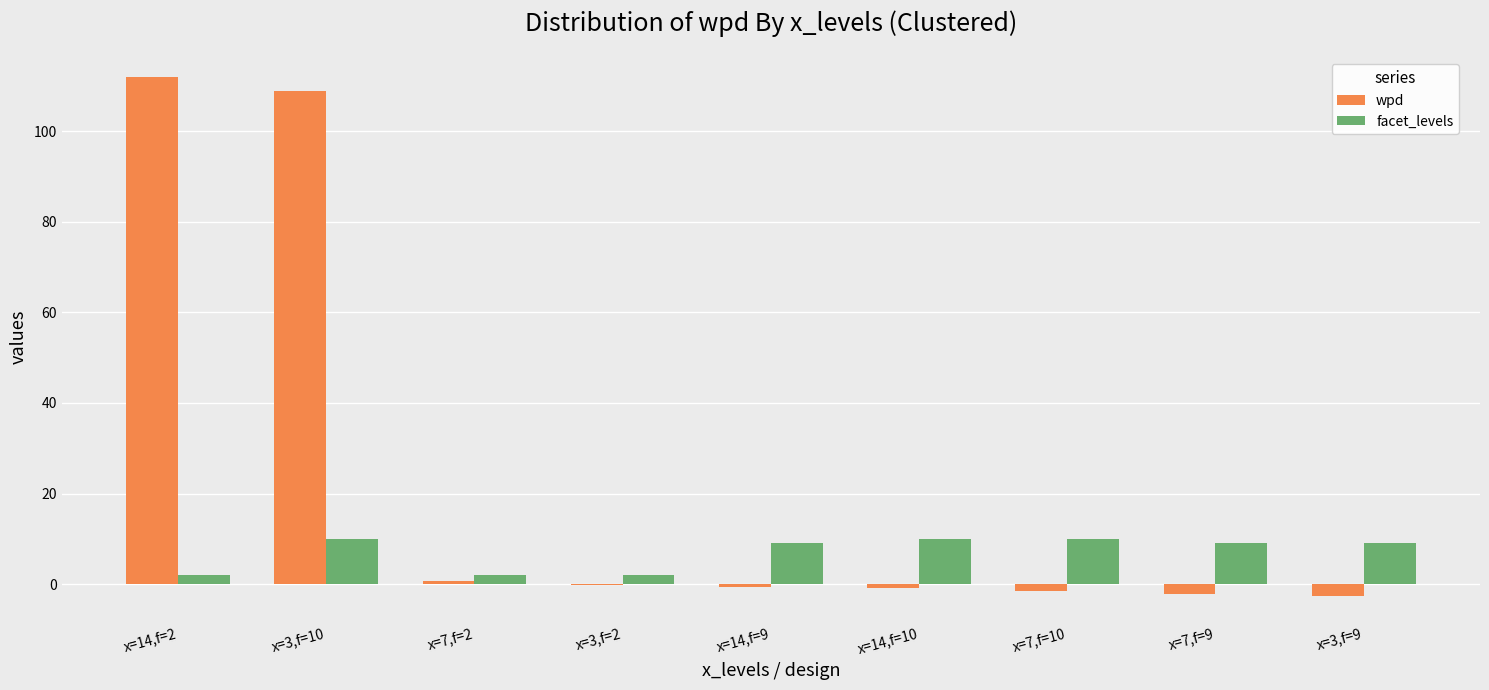

True or false: wpd has a value of 35.1 at x=3,f=10.

False